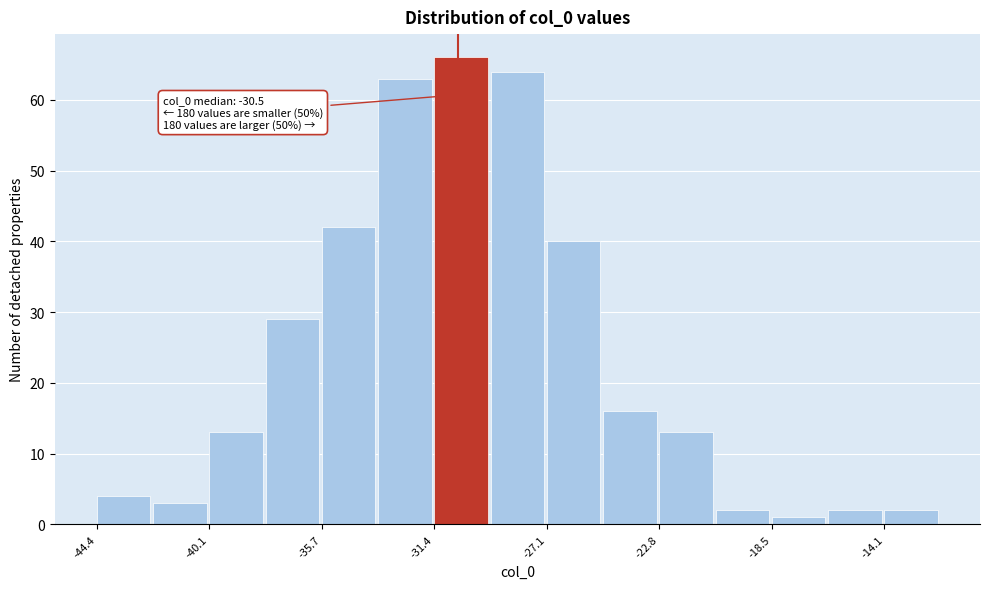

Over which range of the x-axis is the bar tallest?

-31.5 to -29.5